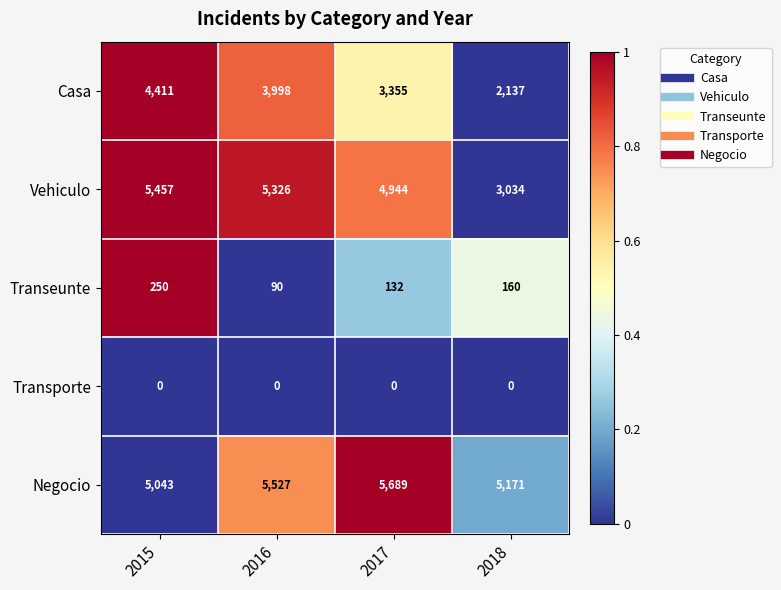

The Vehiculo series shows 5326 at 2016. True or false?

True